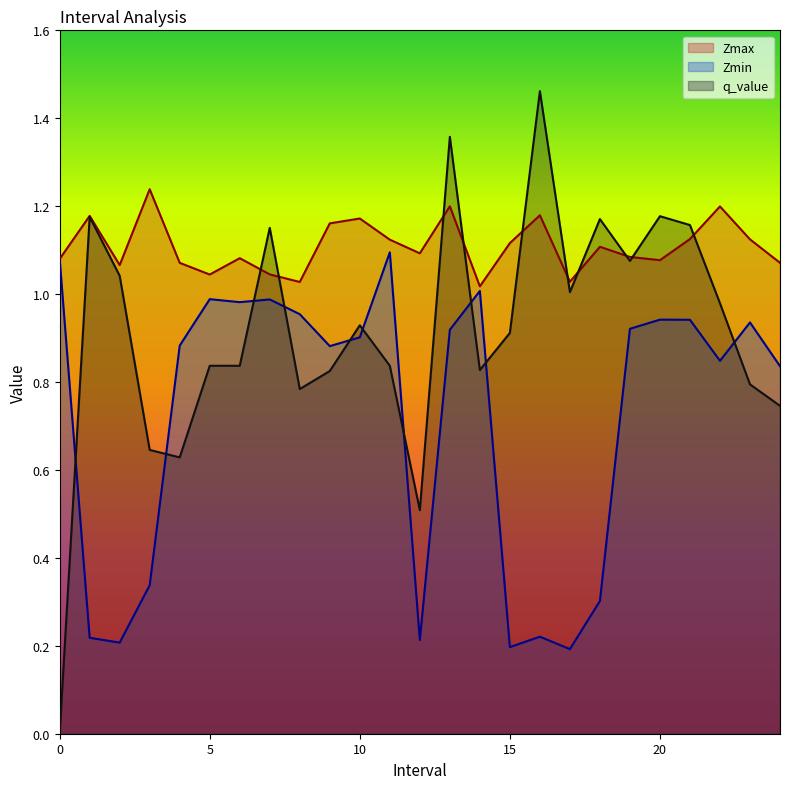

List the series in order of their peak value, lowest first.

Zmin, Zmax, q_value